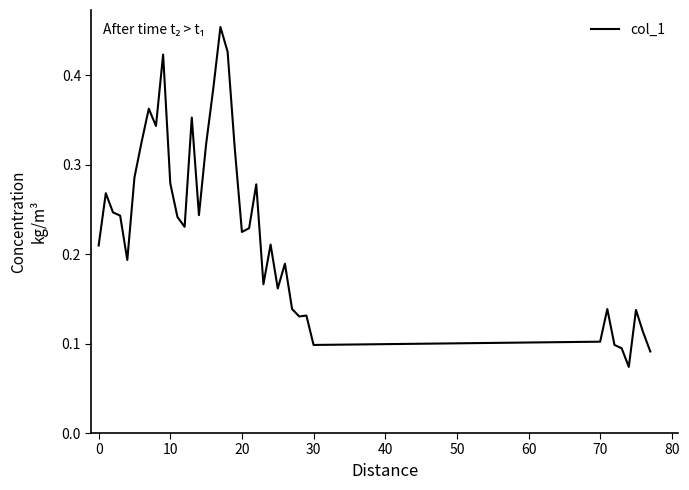

Count the values in the range 0 to 1.

39